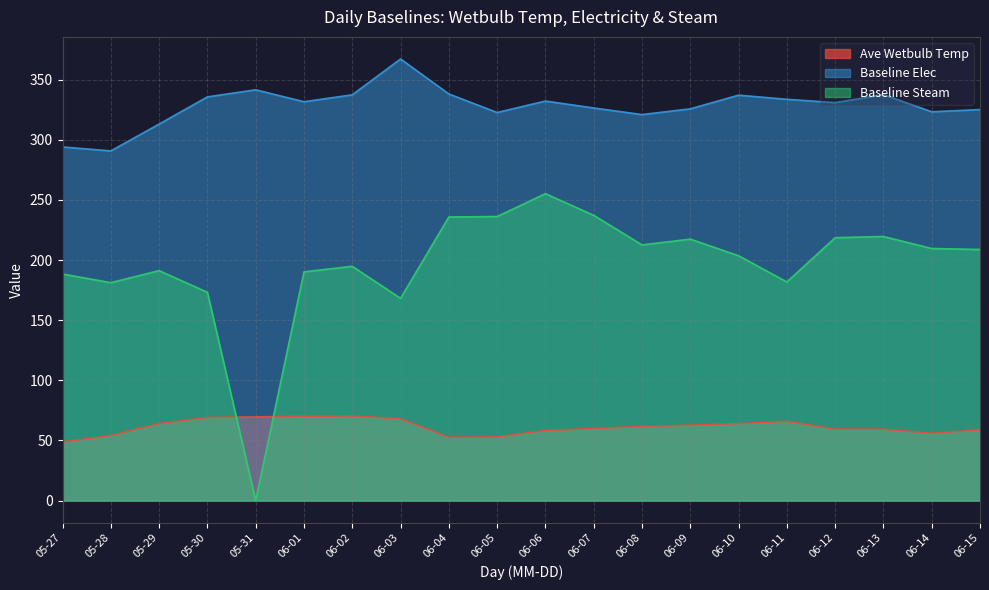

How many lines are shown in the chart?

3